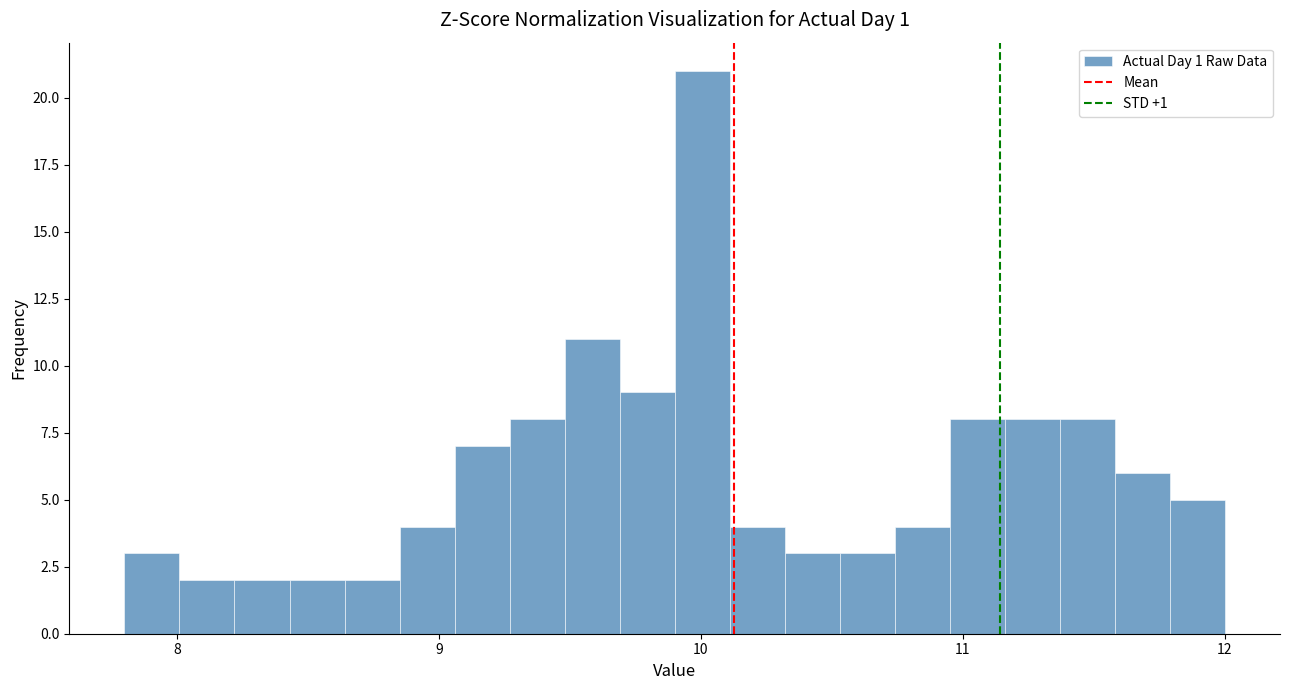

Around what value on the x-axis is the tallest bar? Give the approximate position of its centre, as read against the axis.

10.0